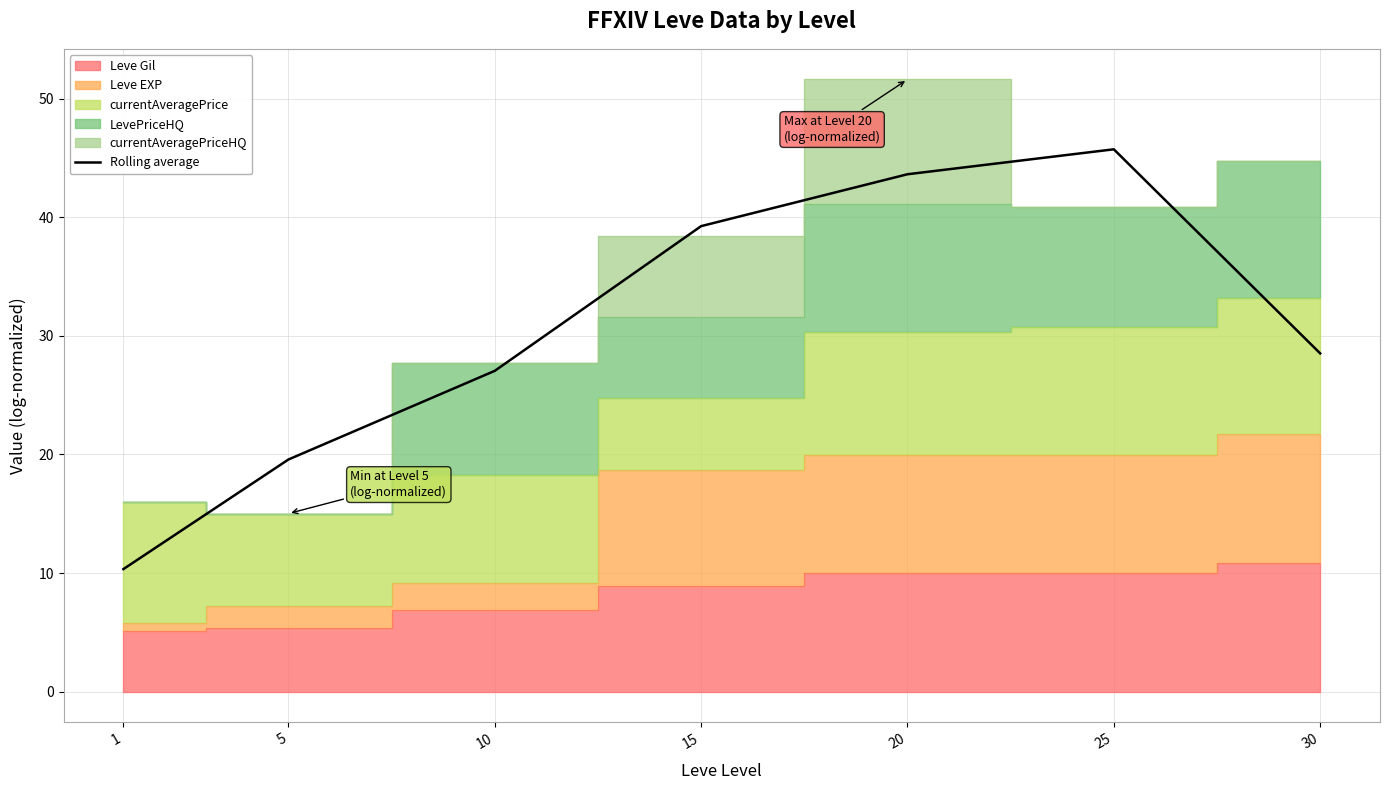

What is the average value?

30.6